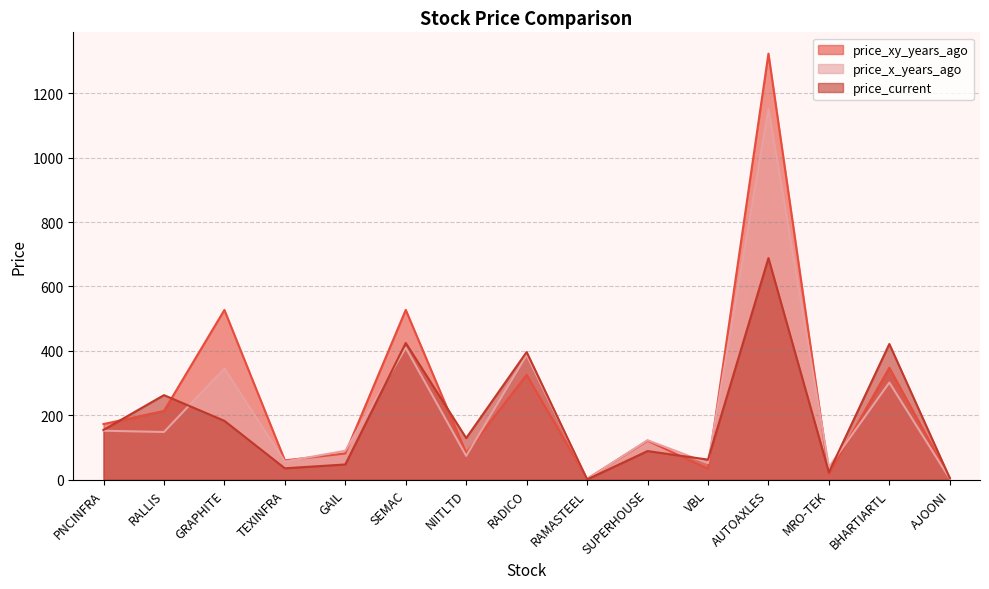

Reading left to right, transcribe all the data shown in this chart.

price_xy_years_ago: 172.6	213.4	527.1	59.7	81.3	527.3	82.4	325.4	2.4	121.0	33.7	1323.3	17.3	347.7	4.5
price_x_years_ago: 151.9	148.0	345.3	56.0	89.9	409.6	73.8	387.3	1.5	122.5	51.2	1151.1	39.1	301.6	2.8
price_current: 154.6	262.5	182.7	35.2	47.1	424.5	129.1	396.3	0.6	88.7	62.2	688.2	22.5	421.4	4.8